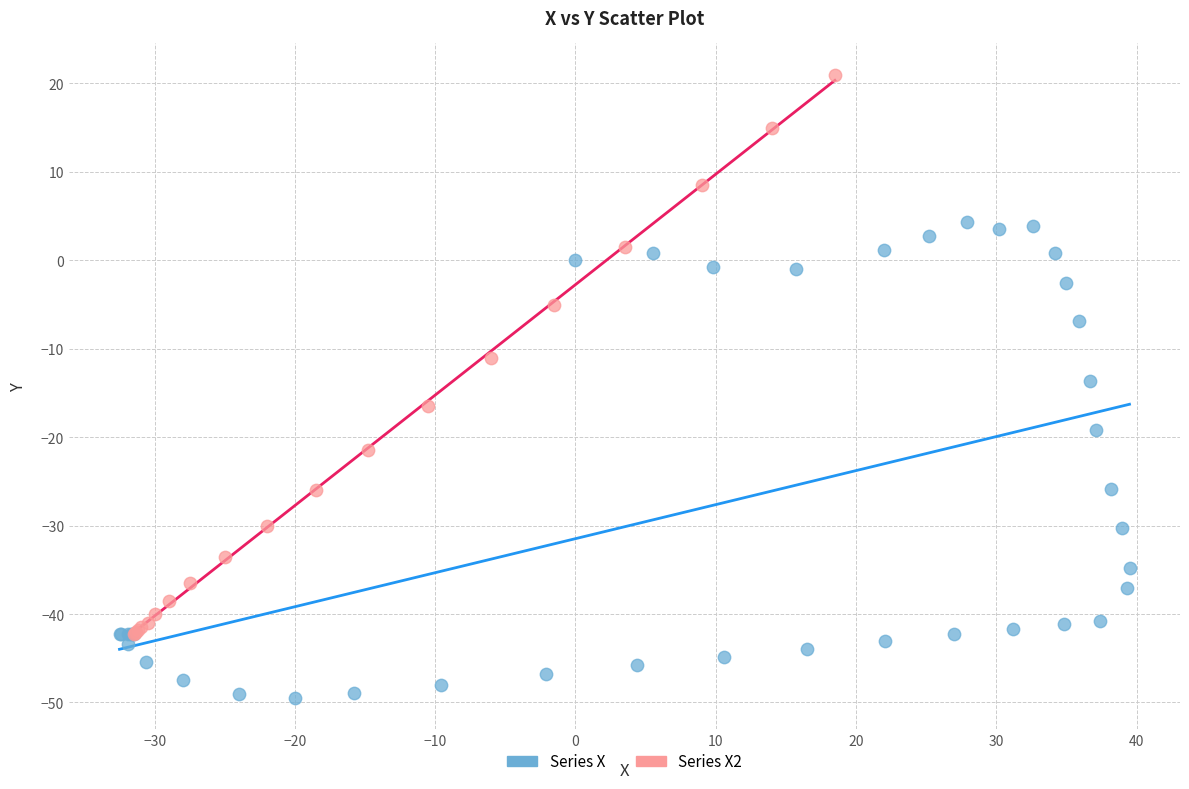

Which series reaches the minimum Y coordinate?

Series X